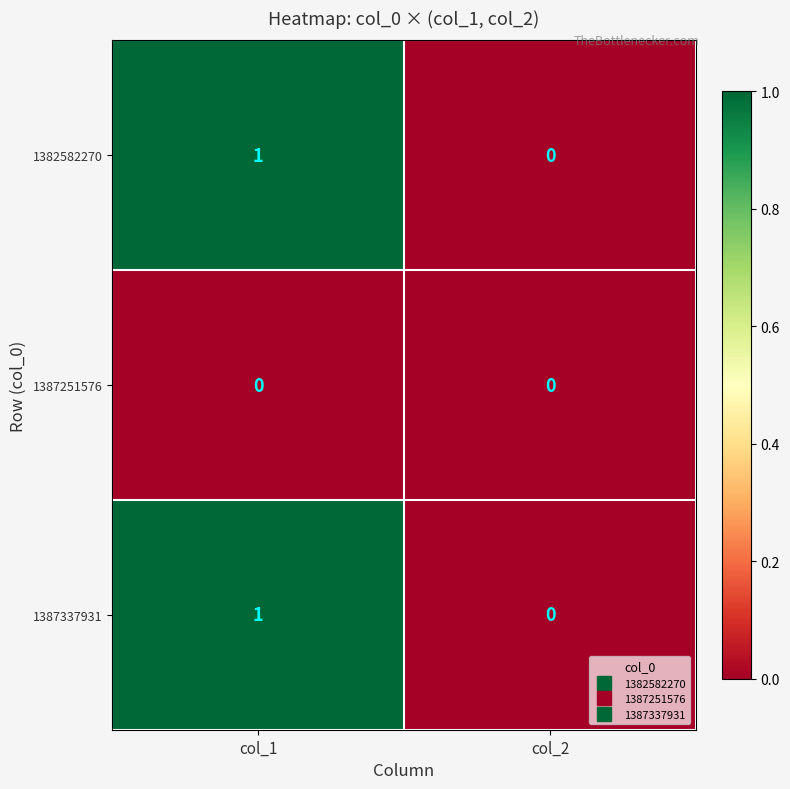

Reading left to right, list all the values displayed in this chart.

1382582270: 1	0
1387251576: 0	0
1387337931: 1	0